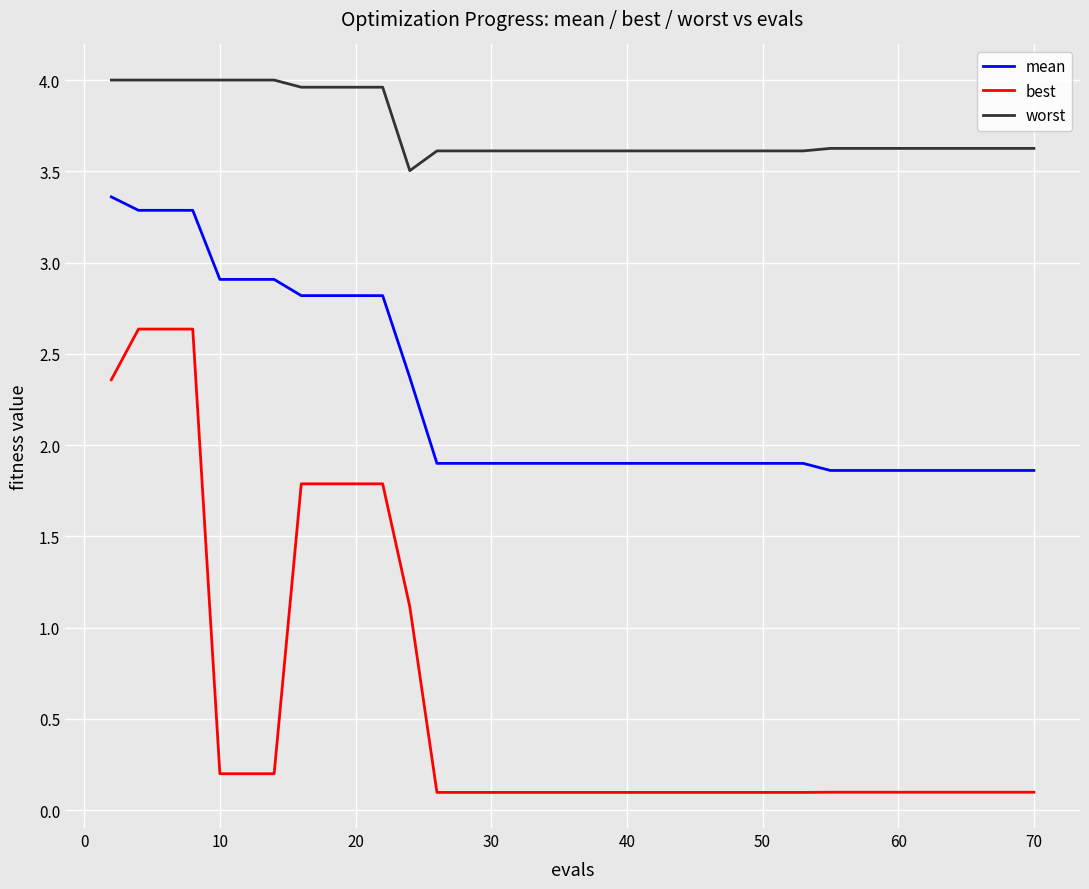

What are all the series names shown in the legend?

mean, best, worst